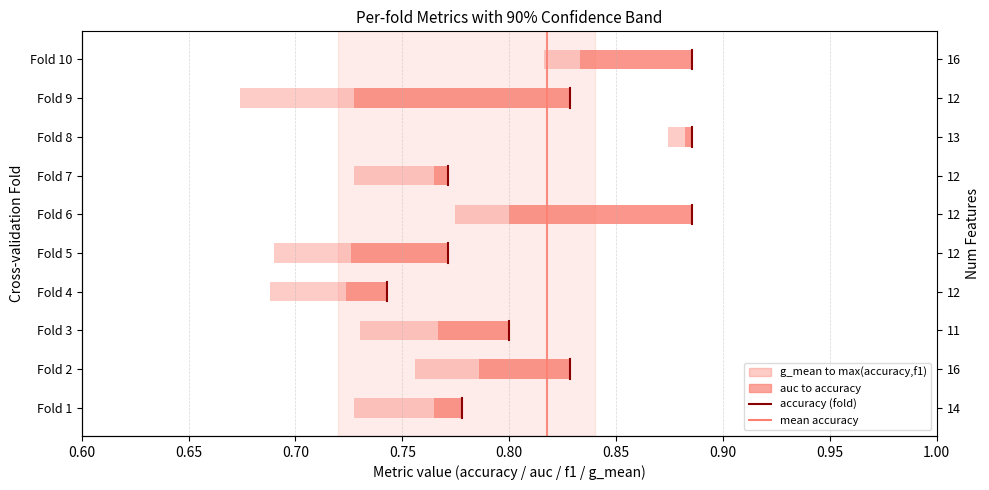

What is the difference between the auc to accuracy values at Fold 8 and Fold 6?

0.1